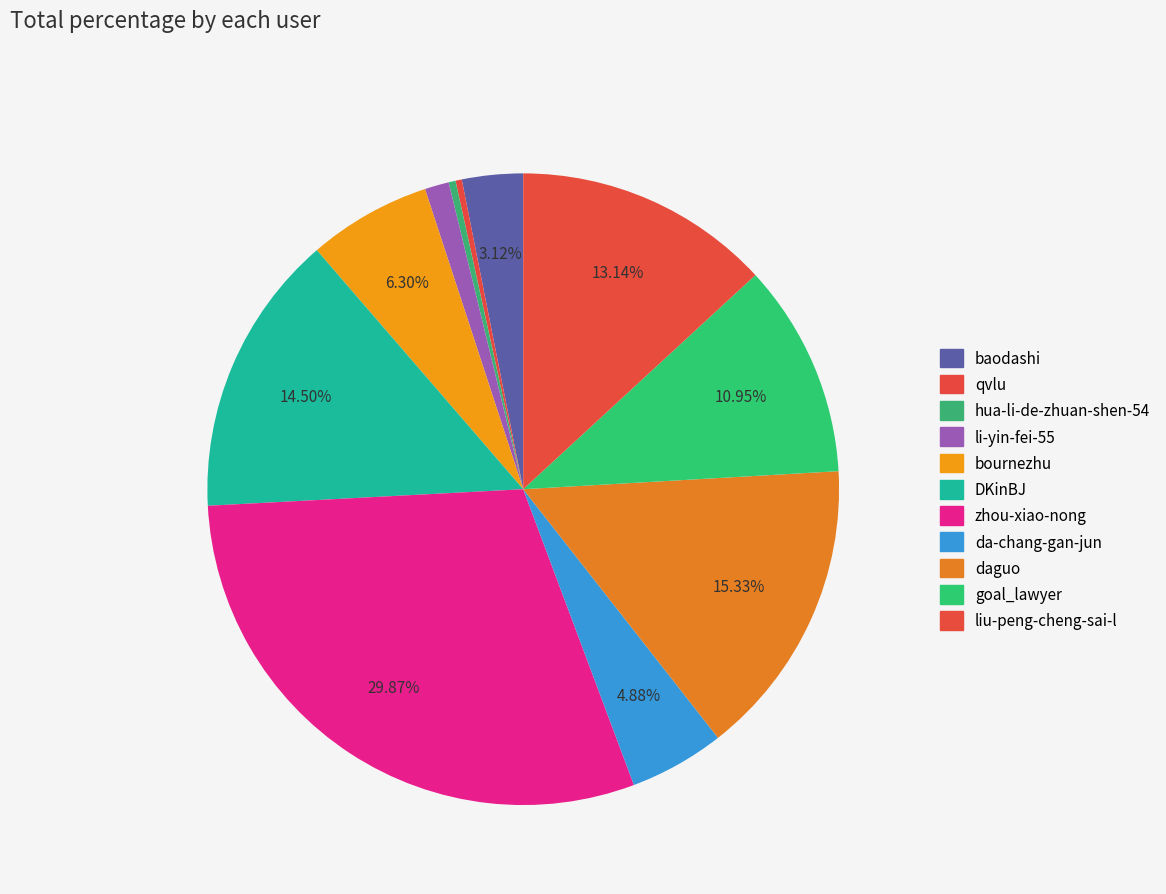

To the nearest percent, what portion does baodashi represent?

3%